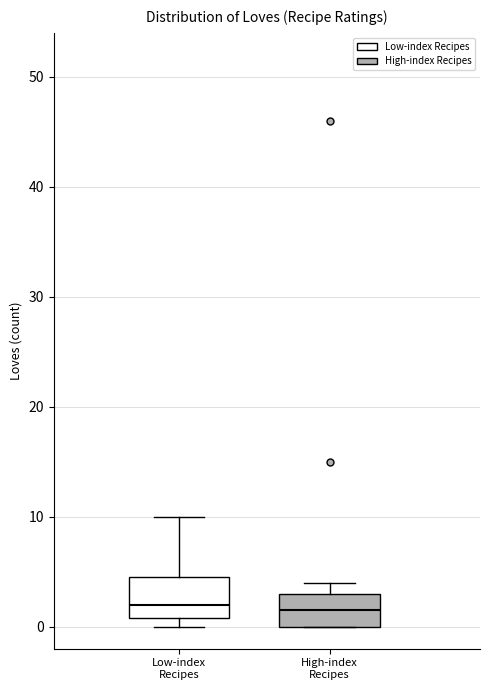

Where is the lower edge of the box for High-index Recipes on the y-axis? The values are not printed on the chart, so give them approximately, as read against the axis.

0